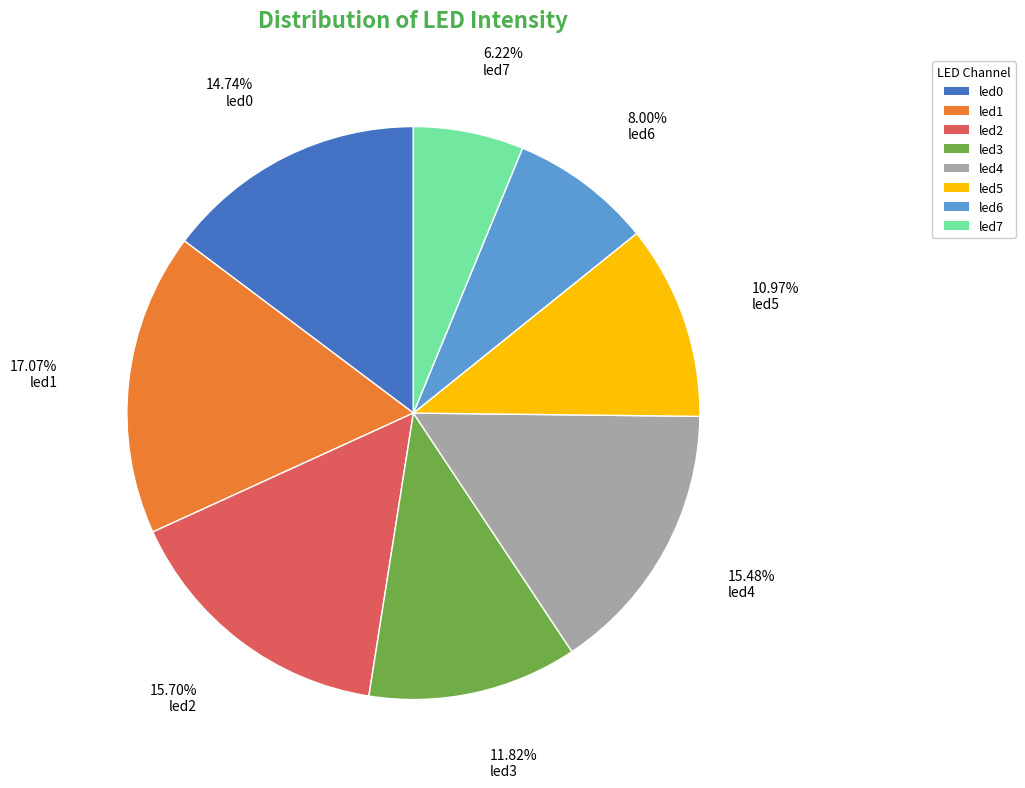

To the nearest percent, what percentage of the pie is led6?

8%